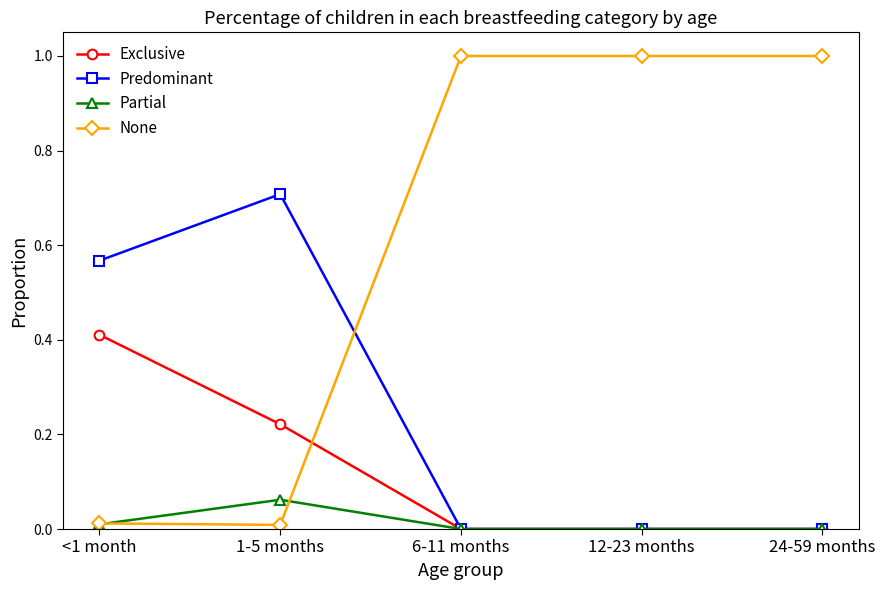

What are all the series names shown in the legend?

Exclusive, Predominant, Partial, None